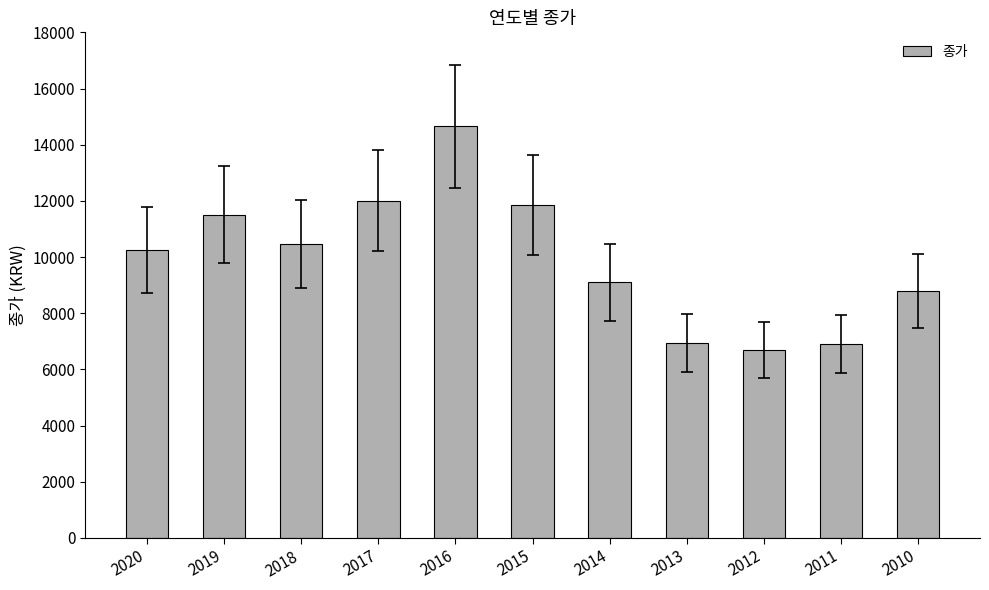

How many categories are shown in the chart?

11